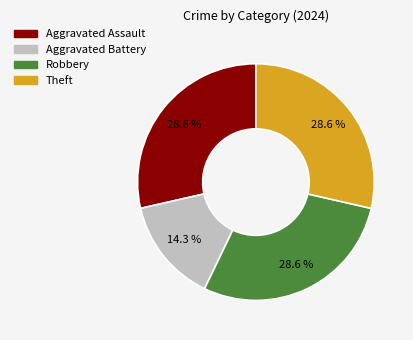

To the nearest percent, what portion does Aggravated Battery represent?

14%